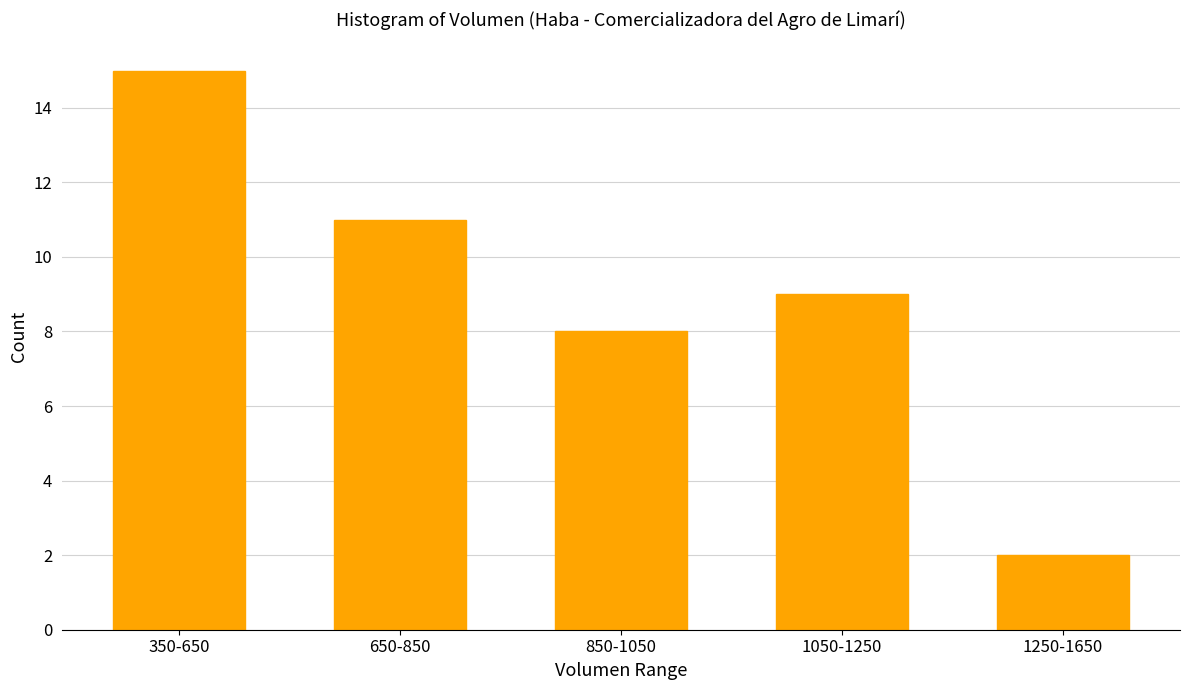

Reading left to right, list all the values displayed in this chart.

350-650=15	650-850=11	850-1050=8	1050-1250=9	1250-1650=2